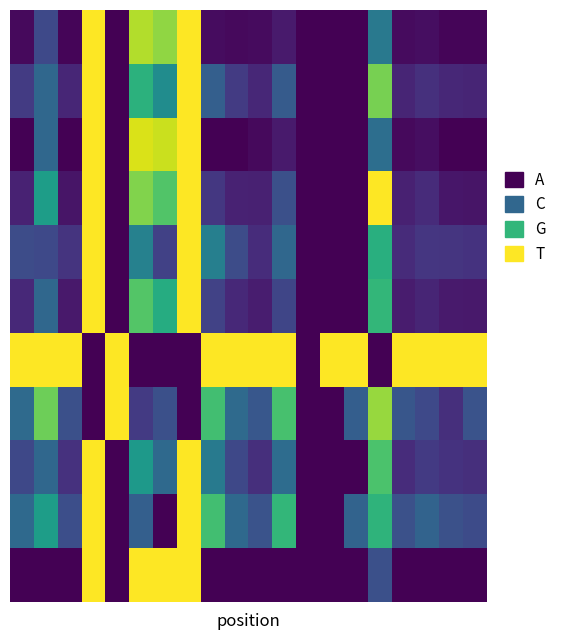

How many series are shown in this chart?

11